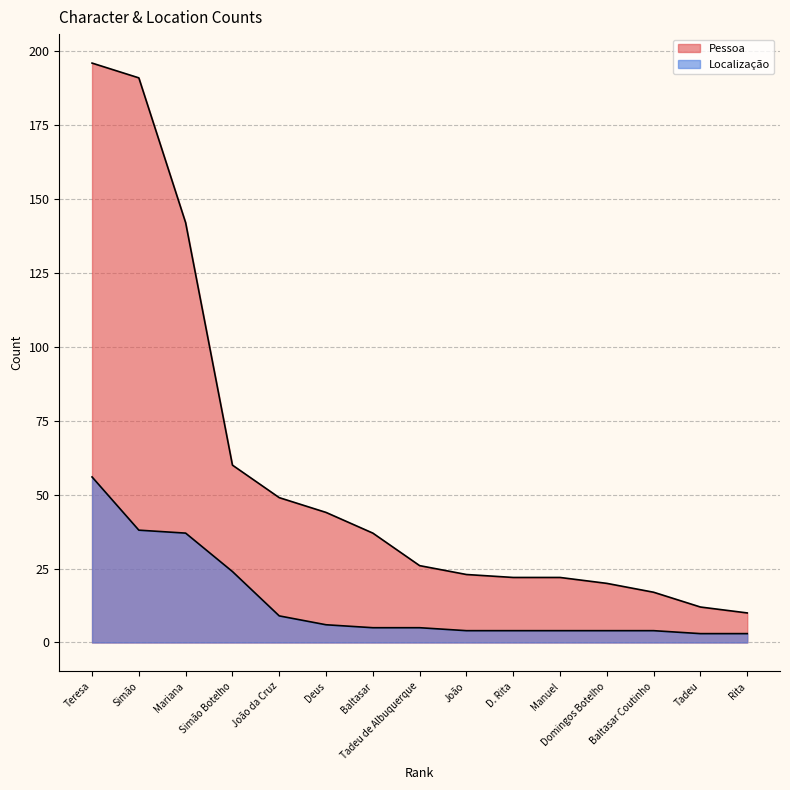

How many values in the Pessoa series exceed 26?

7